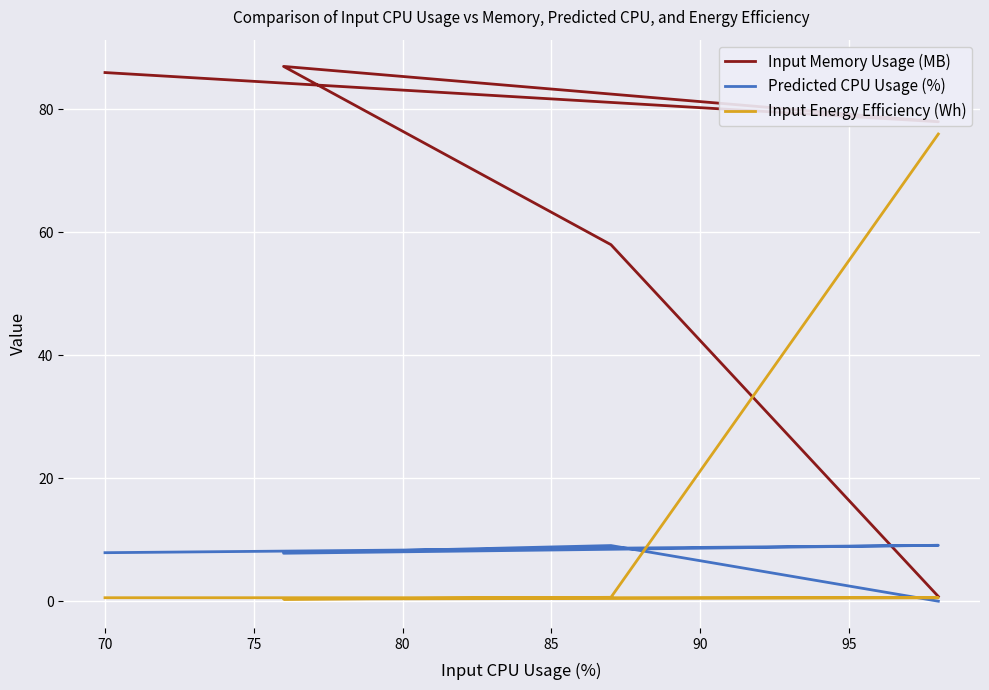

Reading right to left, list all the values displayed in this chart.

Input Memory Usage (MB): 0.8	58.0	87.0	78.0	86.0
Predicted CPU Usage (%): 0.0	9.1	7.8	9.1	7.9
Input Energy Efficiency (Wh): 76.0	0.6	0.3	0.6	0.6